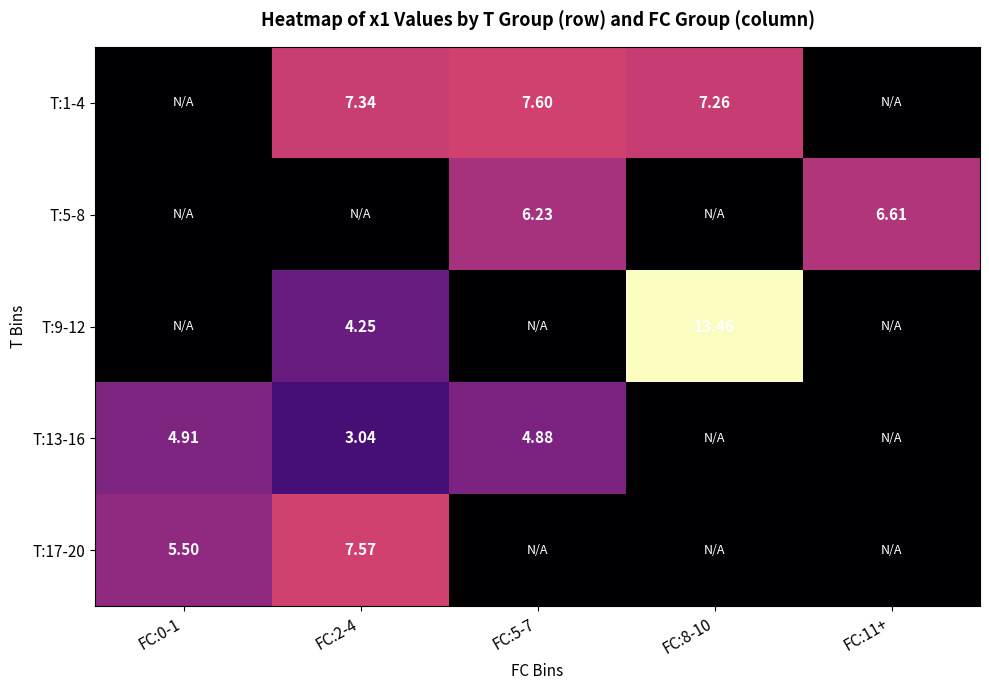

At which label does T:1-4 first exceed 7?

FC:2-4